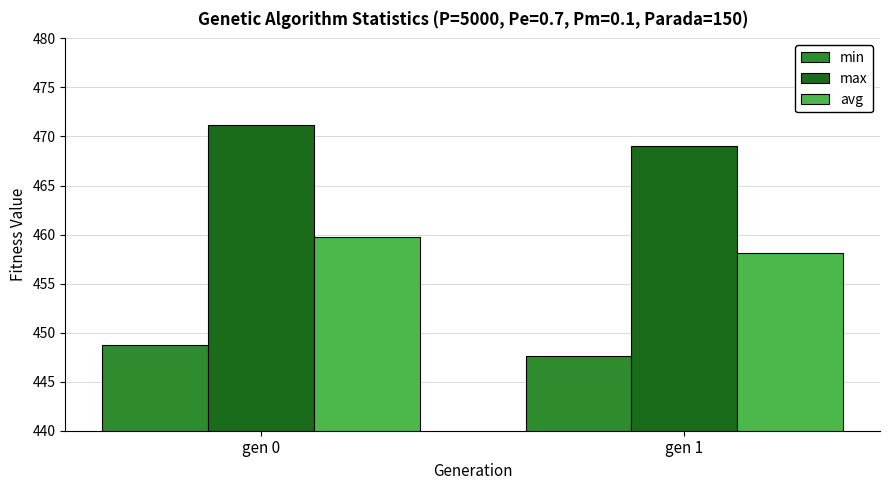

Does the chart contain stacked bars?

No